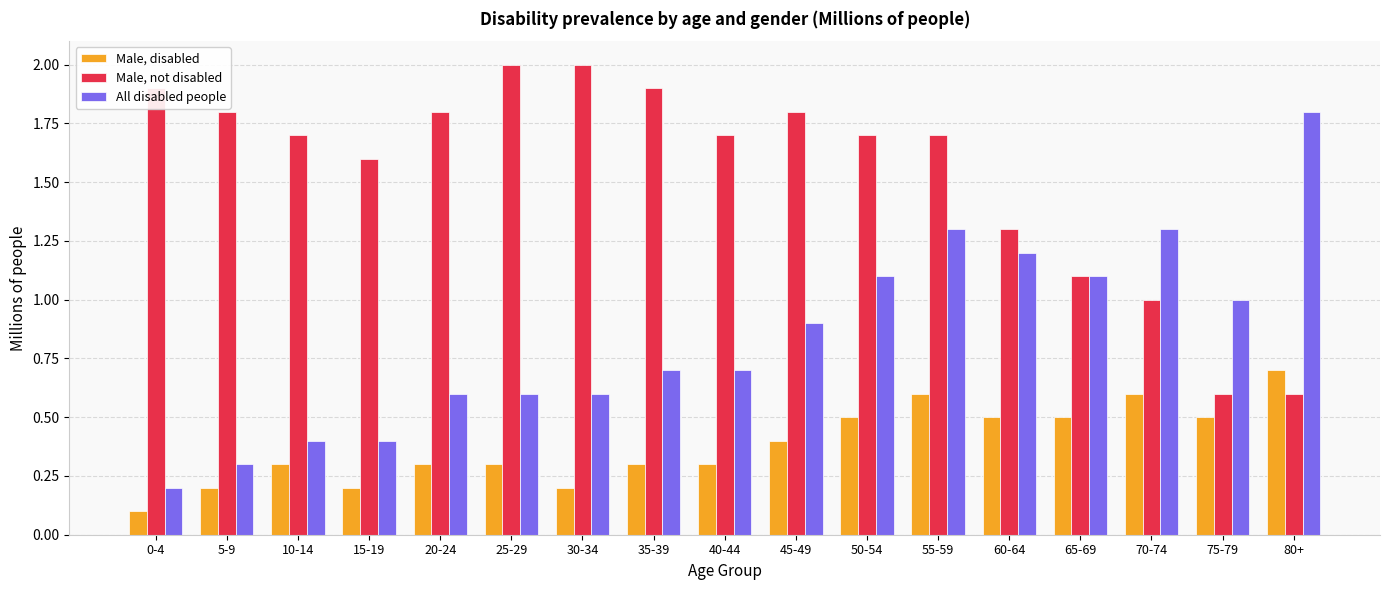

List the series in order of their overall mean, lowest first.

Male, disabled, All disabled people, Male, not disabled